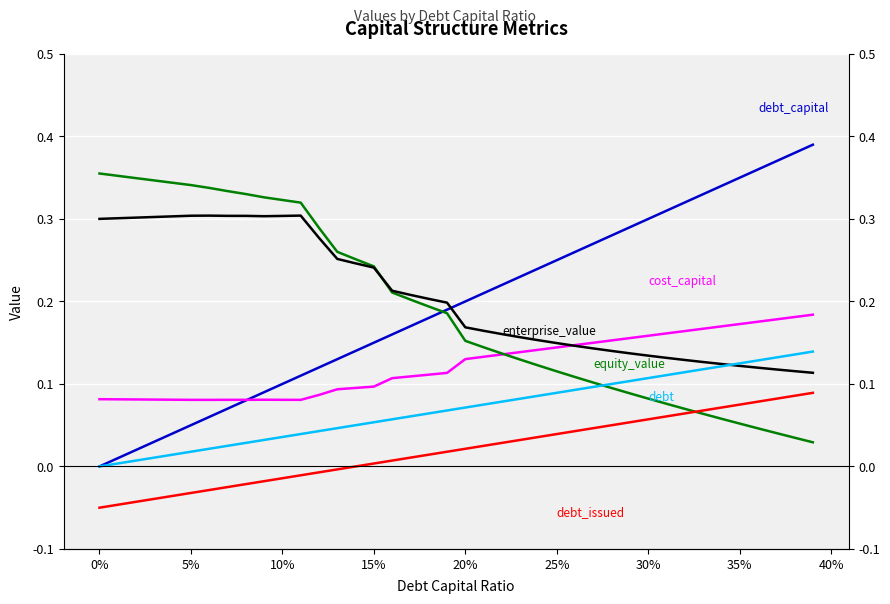

Reading left to right, what are all the values shown in this chart?

debt_capital: 0.0	0.0	0.0	0.0	0.0	0.1	0.1	0.1	0.1	0.1	0.1	0.1	0.1	0.1	0.1	0.1	0.2	0.2	0.2	0.2	0.2	0.2	0.2	0.2	0.2	0.2	0.3	0.3	0.3	0.3	0.3	0.3	0.3	0.3	0.3	0.3	0.4	0.4	0.4	0.4
cost_capital: 0.1	0.1	0.1	0.1	0.1	0.1	0.1	0.1	0.1	0.1	0.1	0.1	0.1	0.1	0.1	0.1	0.1	0.1	0.1	0.1	0.1	0.1	0.1	0.1	0.1	0.1	0.1	0.1	0.2	0.2	0.2	0.2	0.2	0.2	0.2	0.2	0.2	0.2	0.2	0.2
equity_value: 0.4	0.4	0.3	0.3	0.3	0.3	0.3	0.3	0.3	0.3	0.3	0.3	0.3	0.3	0.3	0.2	0.2	0.2	0.2	0.2	0.2	0.1	0.1	0.1	0.1	0.1	0.1	0.1	0.1	0.1	0.1	0.1	0.1	0.1	0.1	0.1	0.0	0.0	0.0	0.0
enterprise_value: 0.3	0.3	0.3	0.3	0.3	0.3	0.3	0.3	0.3	0.3	0.3	0.3	0.3	0.3	0.2	0.2	0.2	0.2	0.2	0.2	0.2	0.2	0.2	0.2	0.2	0.1	0.1	0.1	0.1	0.1	0.1	0.1	0.1	0.1	0.1	0.1	0.1	0.1	0.1	0.1
debt: 0.0	0.0	0.0	0.0	0.0	0.0	0.0	0.0	0.0	0.0	0.0	0.0	0.0	0.0	0.0	0.1	0.1	0.1	0.1	0.1	0.1	0.1	0.1	0.1	0.1	0.1	0.1	0.1	0.1	0.1	0.1	0.1	0.1	0.1	0.1	0.1	0.1	0.1	0.1	0.1
debt_issued: -0.1	-0.0	-0.0	-0.0	-0.0	-0.0	-0.0	-0.0	-0.0	-0.0	-0.0	-0.0	-0.0	-0.0	-0.0	0.0	0.0	0.0	0.0	0.0	0.0	0.0	0.0	0.0	0.0	0.0	0.0	0.0	0.0	0.1	0.1	0.1	0.1	0.1	0.1	0.1	0.1	0.1	0.1	0.1